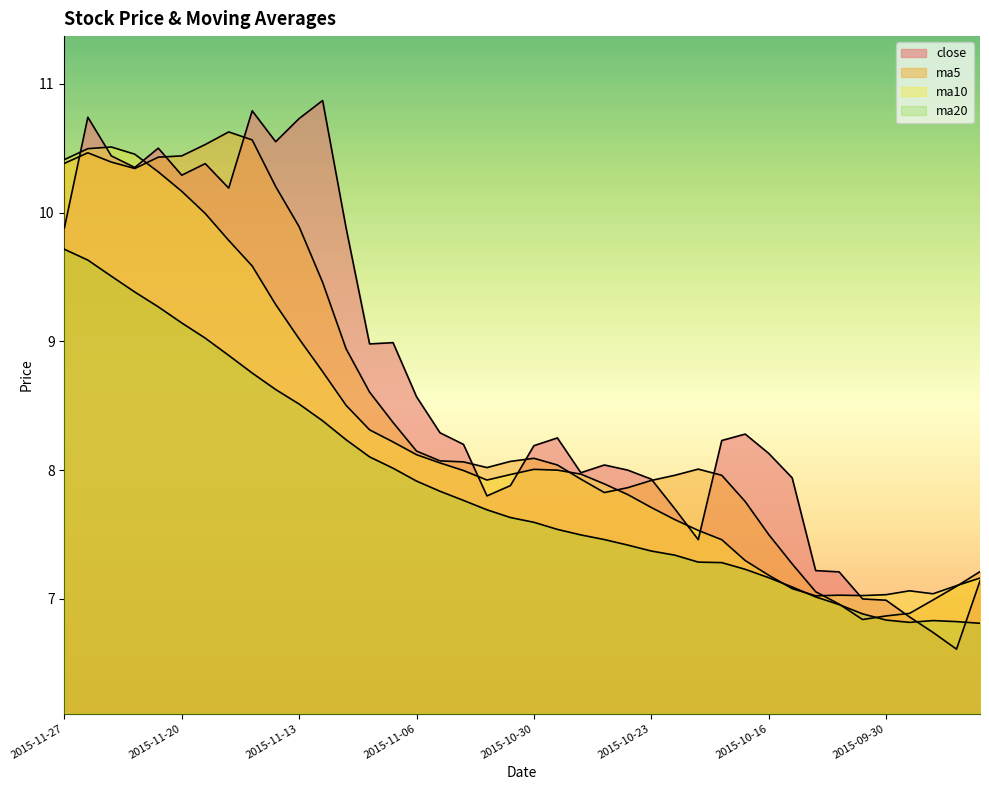

How many data points in close are above 8?

24